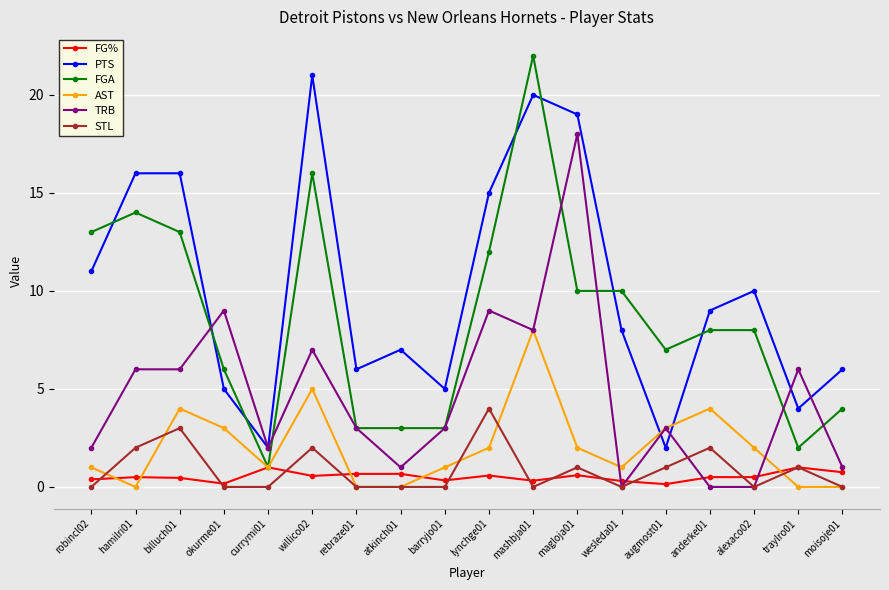

What are all the series names shown in the legend?

FG%, PTS, FGA, AST, TRB, STL